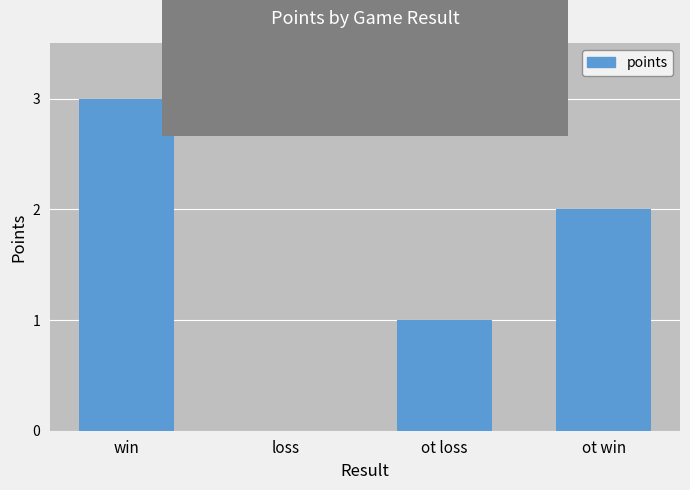

Reading left to right, what are all the values shown in this chart?

win=3	loss=0	ot loss=1	ot win=2